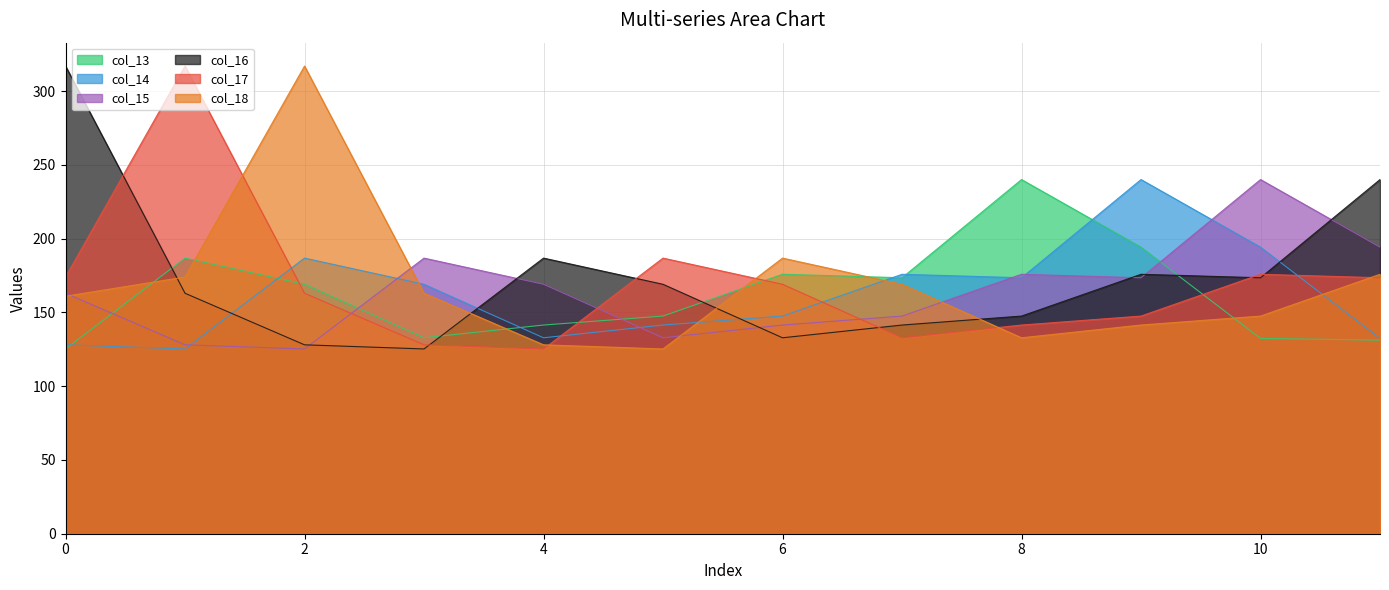

Where do col_18 and col_17 first cross each other?

1 and 2